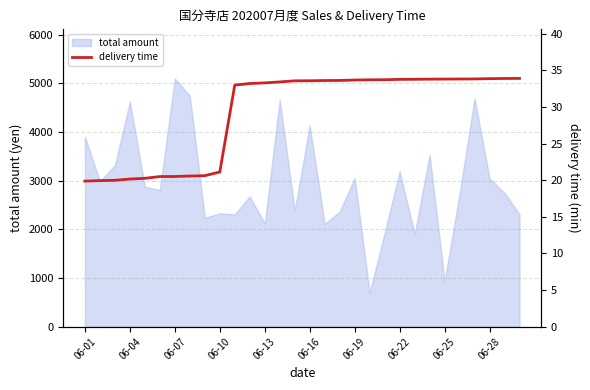

Which category has the highest value across all series?

29